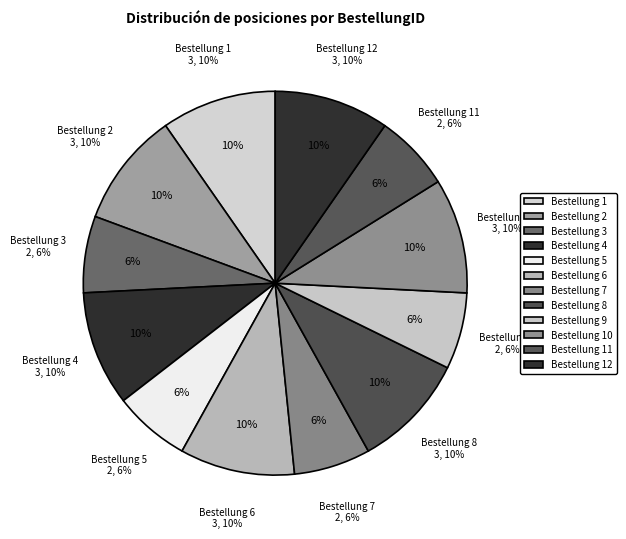

Is there any slice that represents more than half of the pie?

No